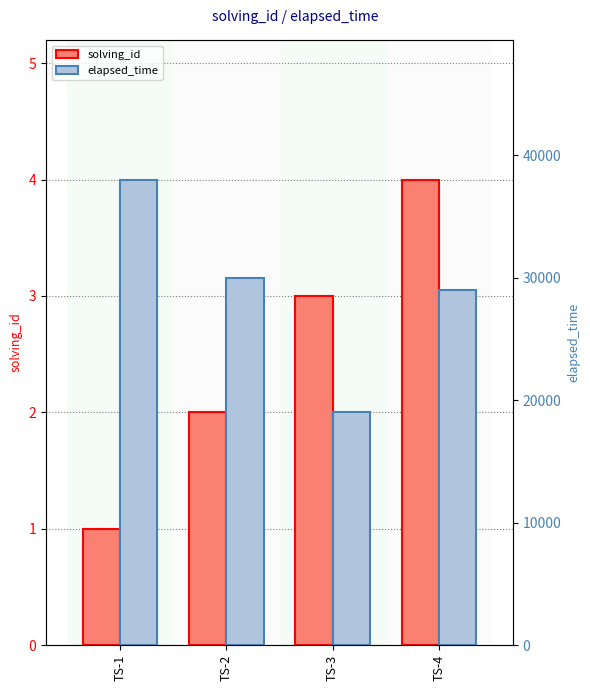

Count the number of data series in this chart.

2